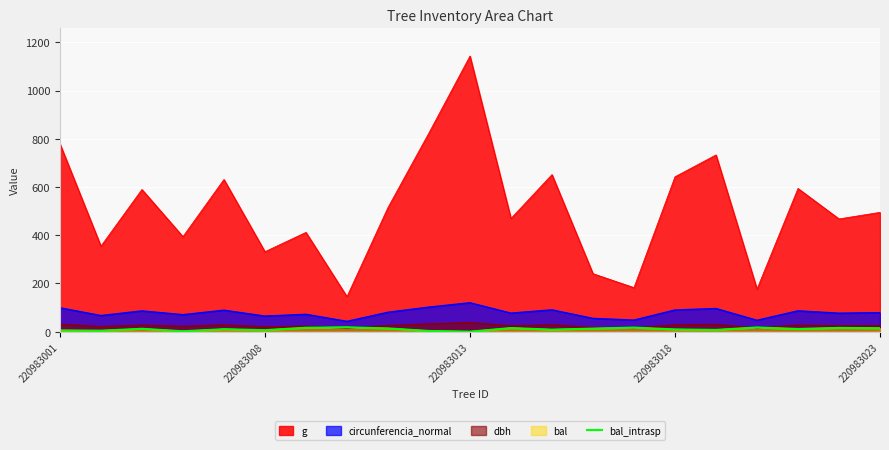

How many categories are shown in the chart?

21